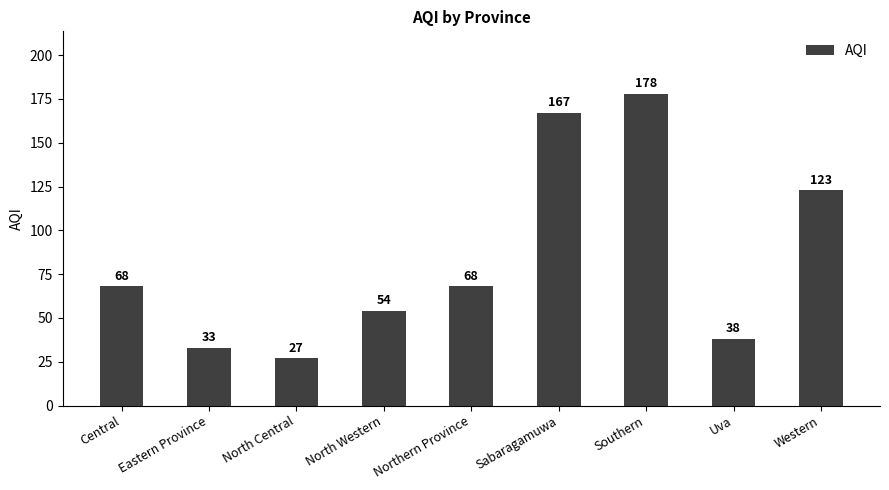

What is the label of the 3rd bar from the left?

North Central